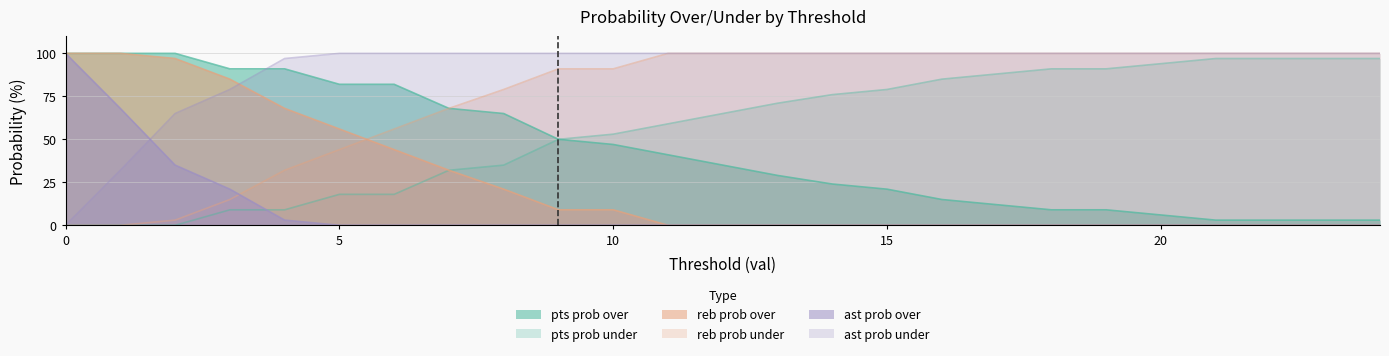

What is the difference between the reb prob over values at 1 and 8?

79